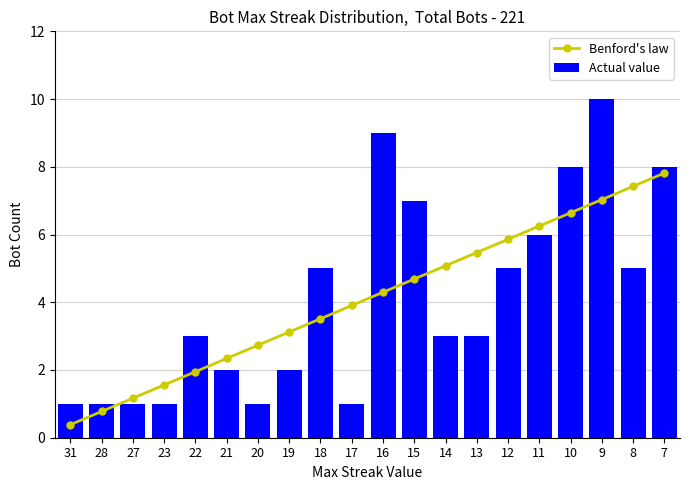

Does the chart contain stacked bars?

No